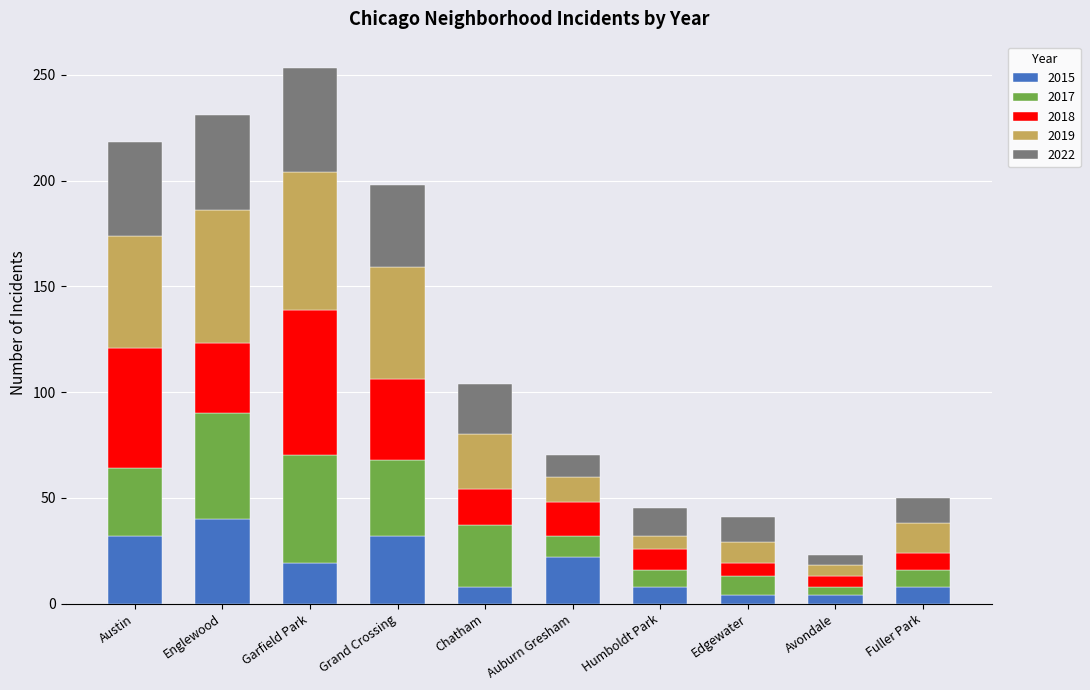

What is the difference between the maximum and minimum values in the 2015 series?

36